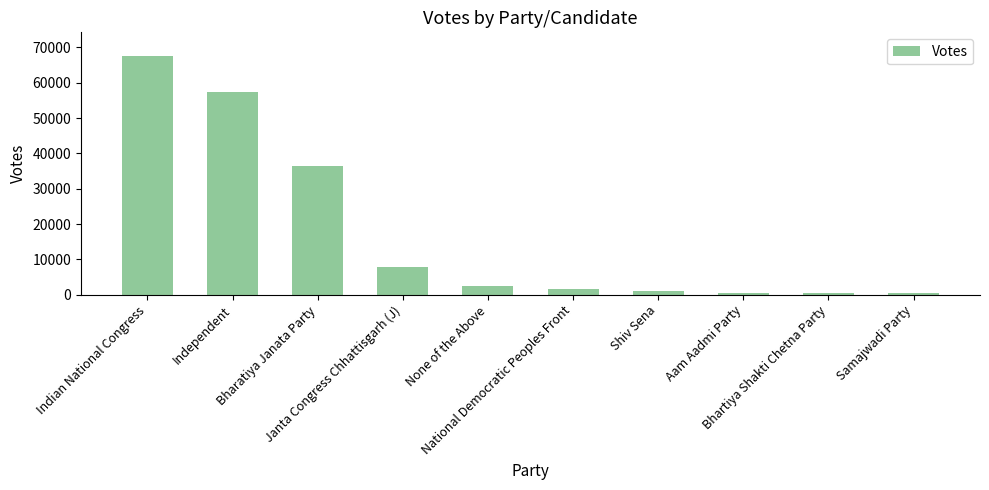

How many data points are less than 2431?

5